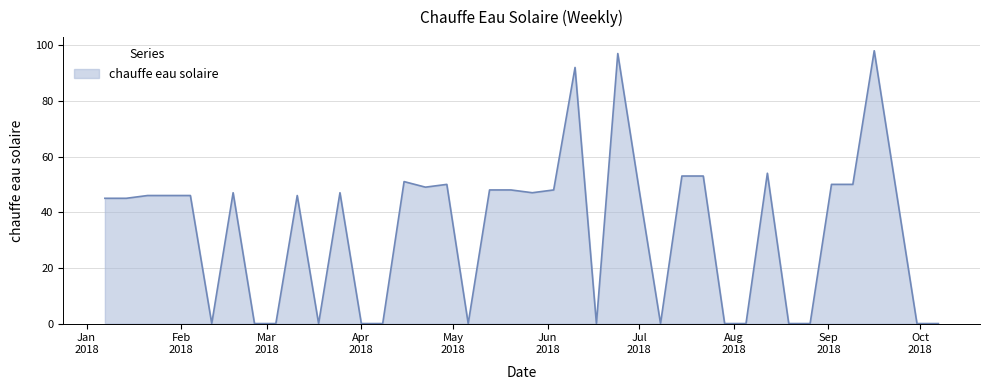

How many lines are shown in the chart?

1